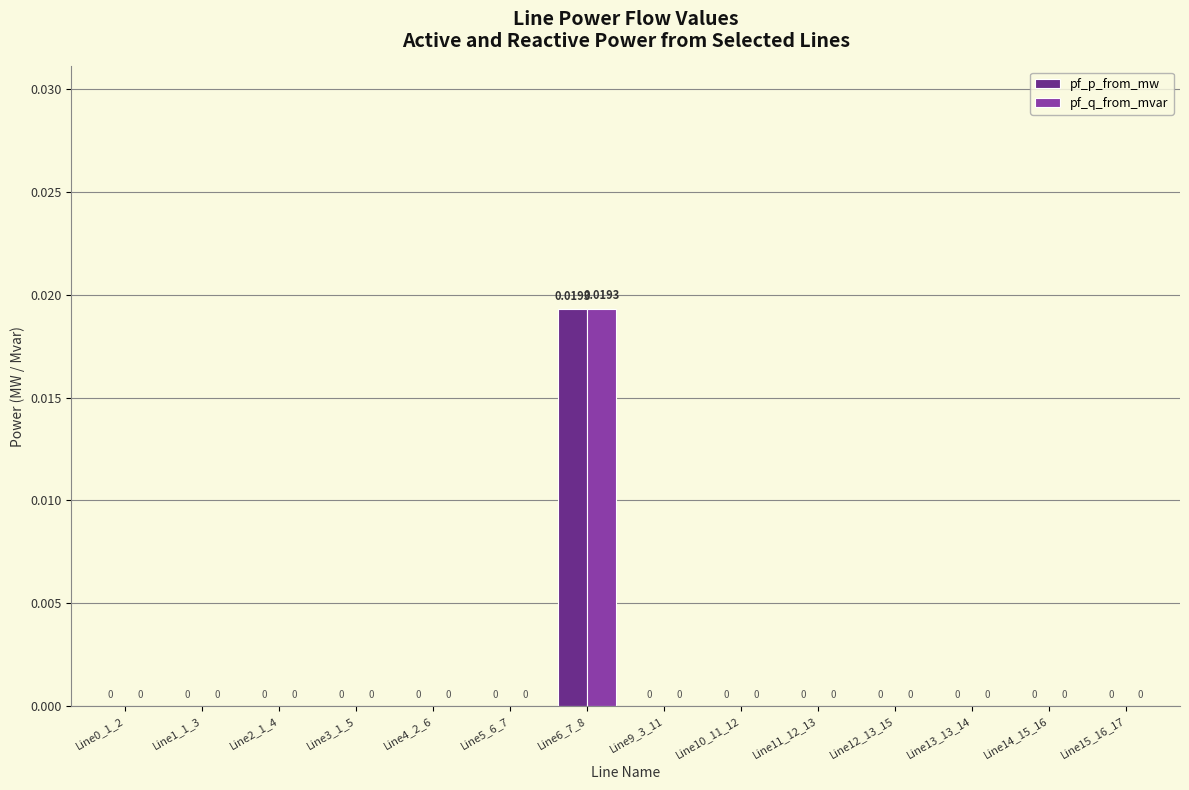

Is the value of pf_p_from_mw at Line15_16_17 greater than the value of pf_q_from_mvar at Line6_7_8?

No